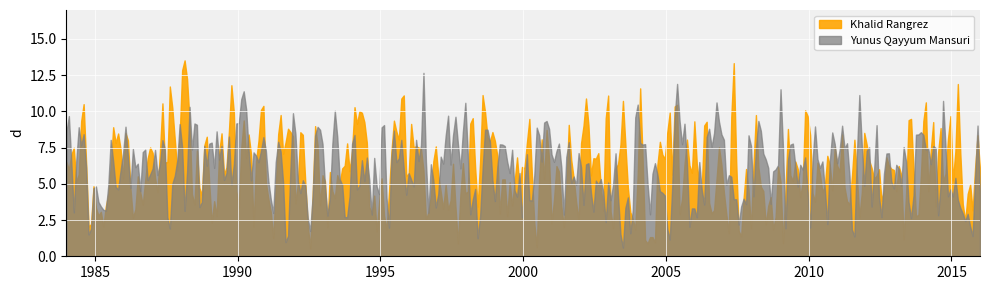

Which category has the highest value in the Khalid Mansuri series?

Jun